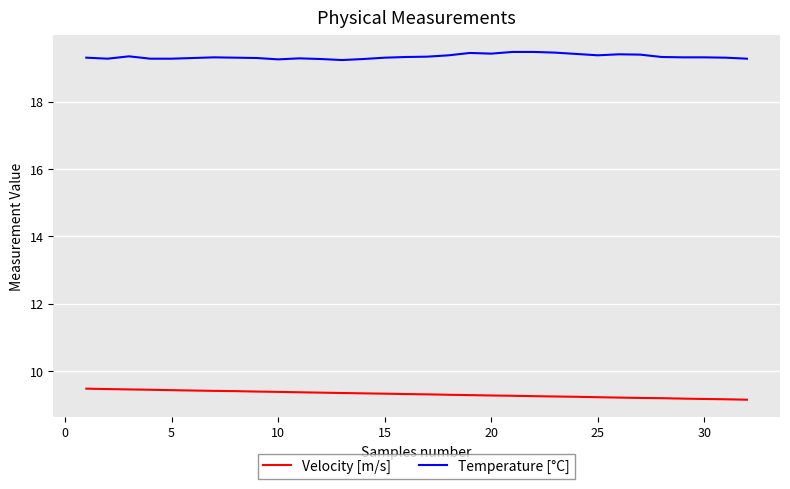

What is the difference between the maximum and minimum values in the Velocity [m/s] series?

0.3